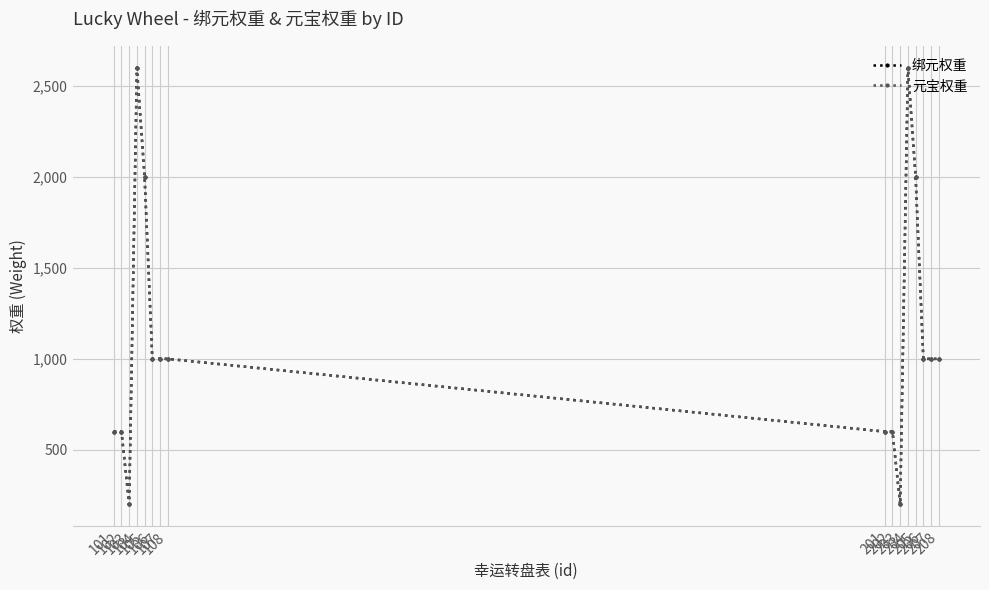

Reading left to right, what are all the values shown in this chart?

绑元权重: 600	600	200	2600	2000	1000	1000	1000	600	600	200	2600	2000	1000	1000	1000
元宝权重: 600	600	200	2600	2000	1000	1000	1000	600	600	200	2600	2000	1000	1000	1000